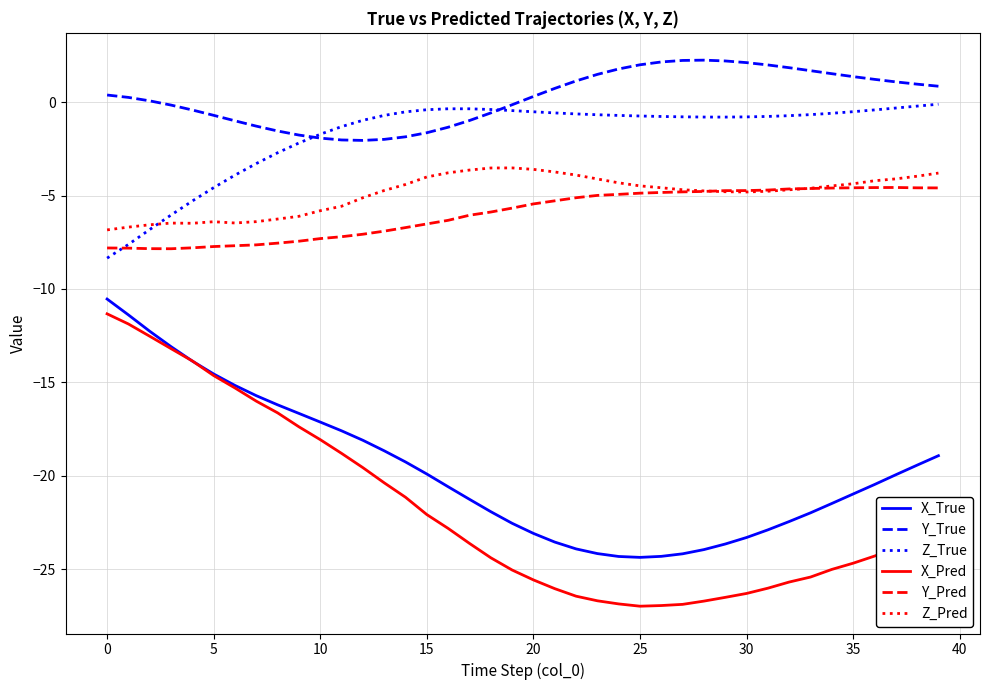

Which series has the largest range (max minus min)?

X_Pred